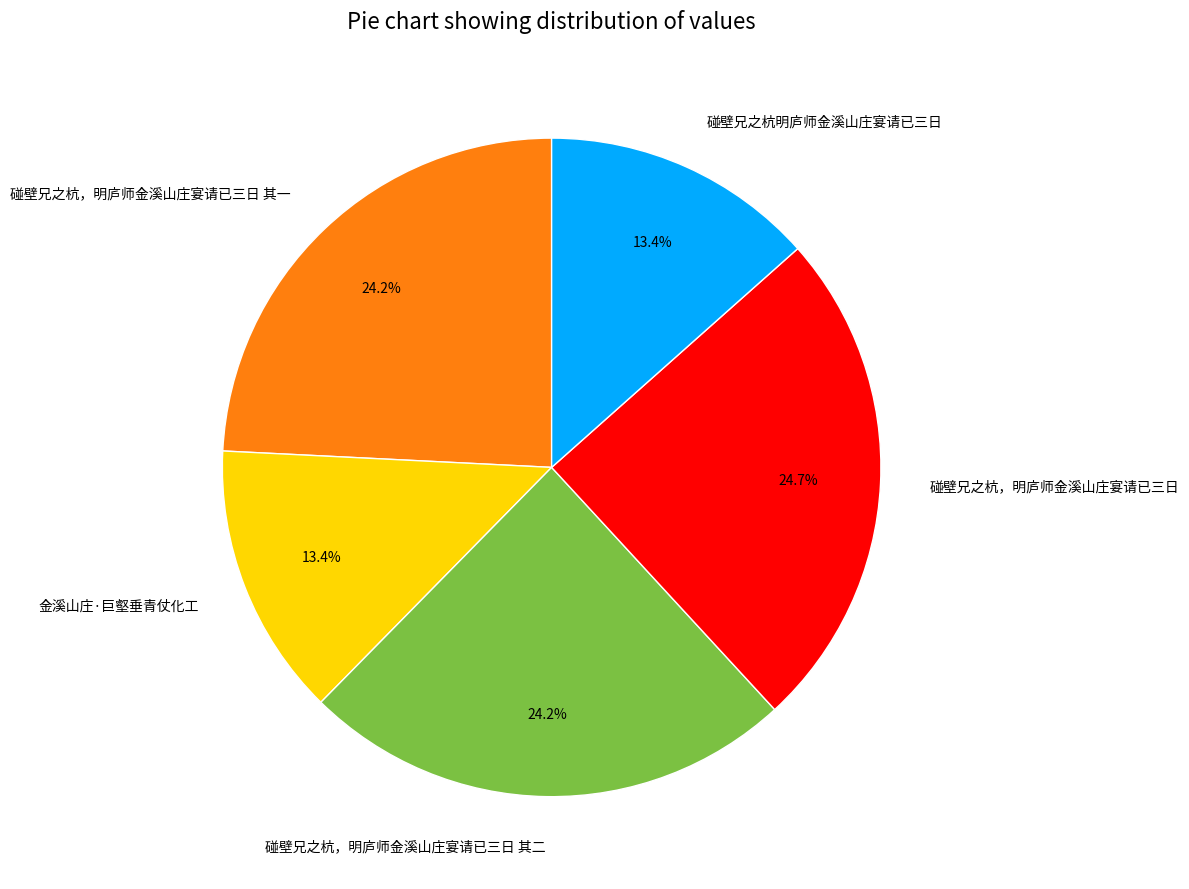

What percentage is the 金溪山庄·巨壑垂青仗化工 slice, to the nearest percent?

13%